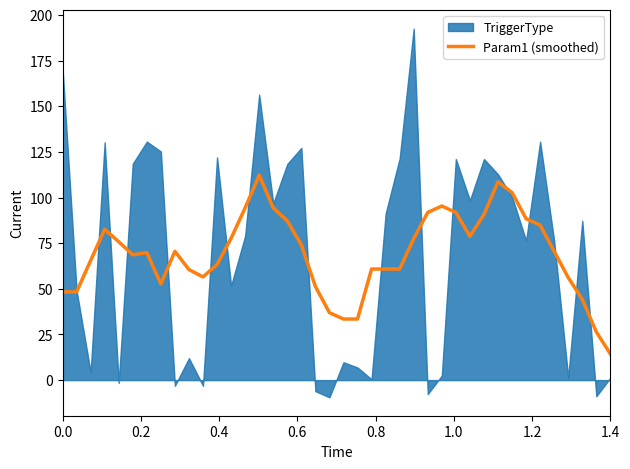

Is it true that Param1 (smoothed) equals 23.5 at 0.0?

False